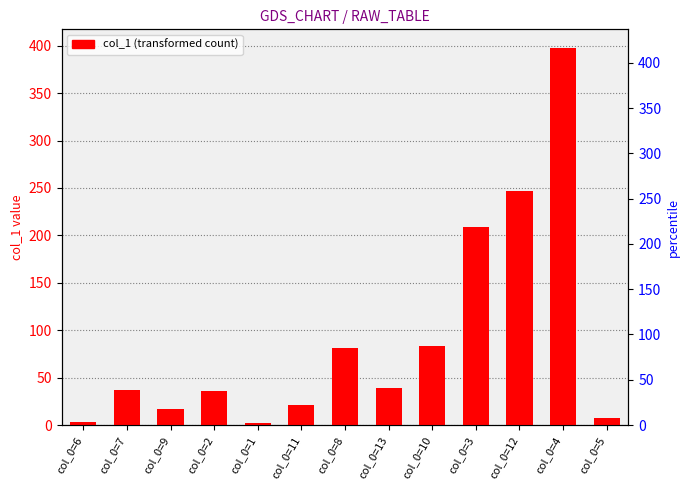

What is the ratio of the value at col_0=4 to the value at col_0=8?

4.9